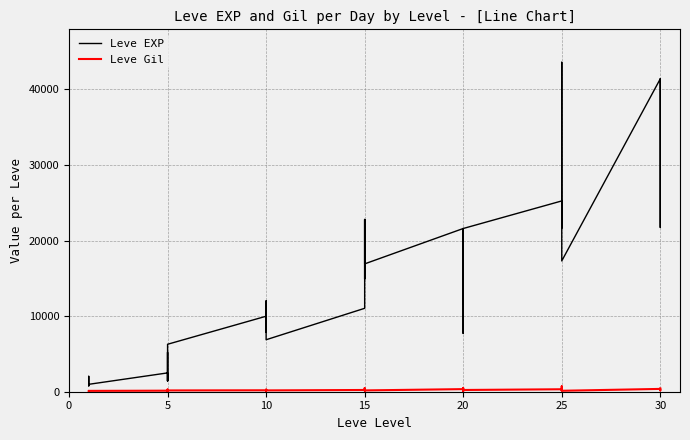

Where does the Leve Gil series first go above 175?

5